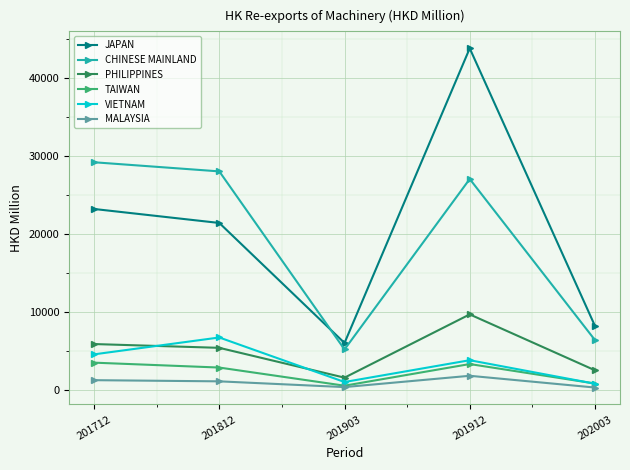

Rank the categories by PHILIPPINES value from highest to lowest.

201912, 201712, 201812, 202003, 201903